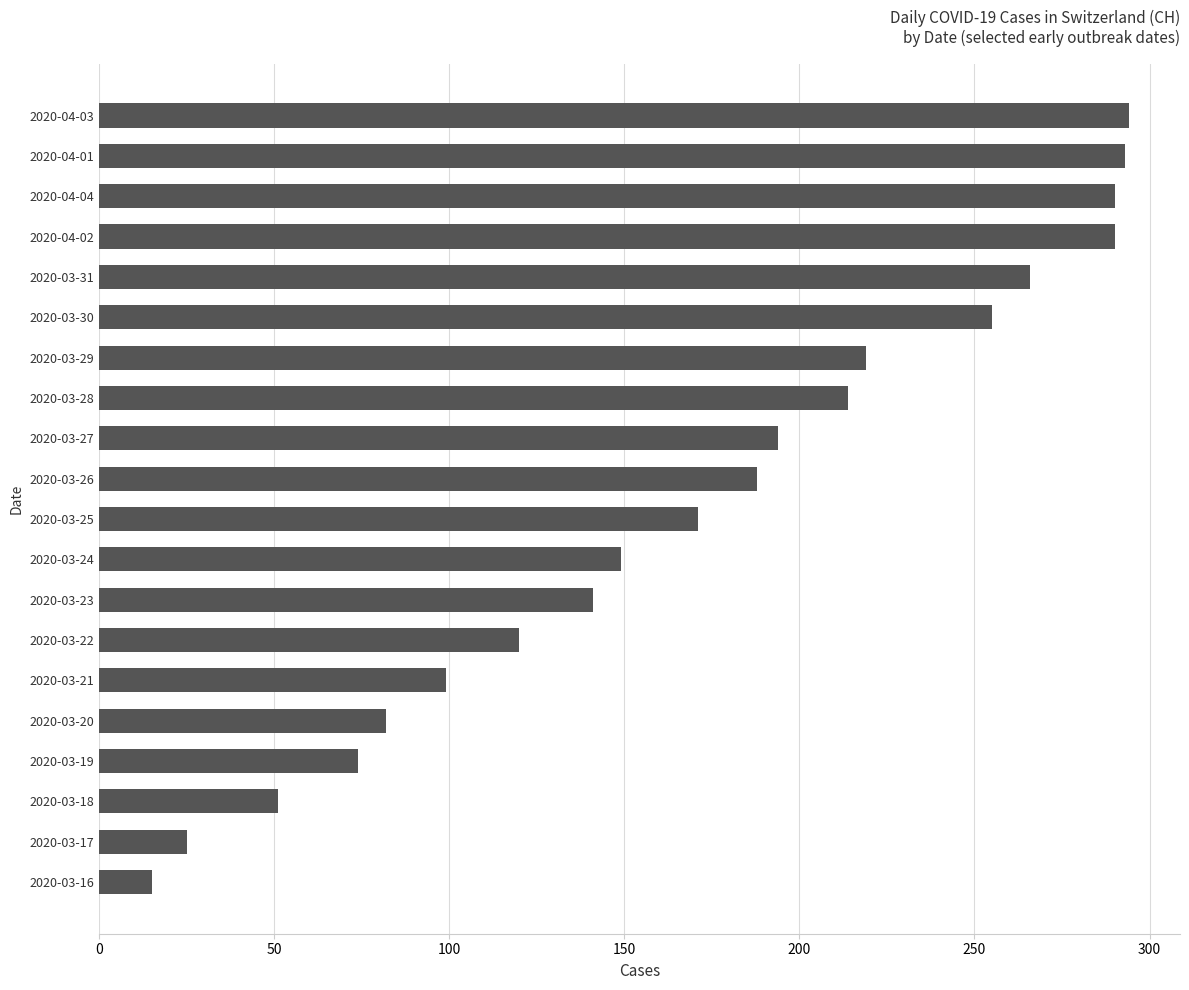

True or false: the data shows 50 at 2020-03-19.

False